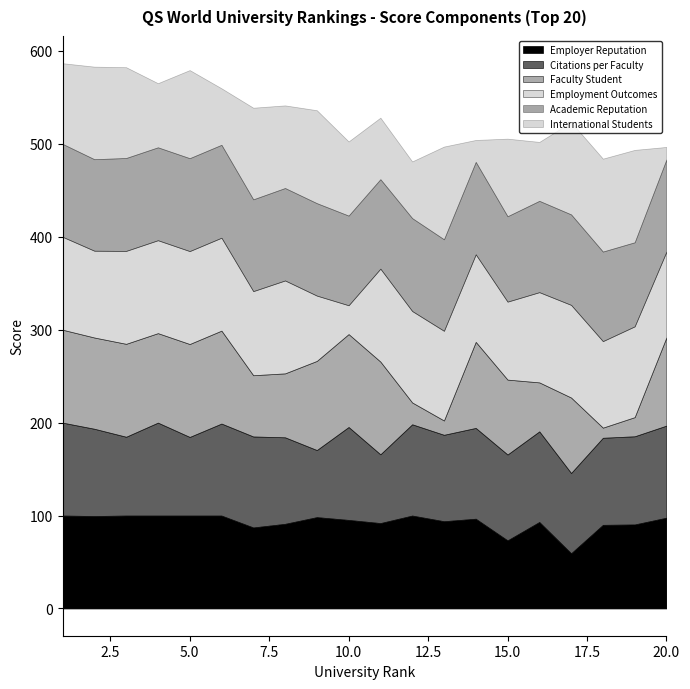

What is the difference between the highest and lowest values at 18?

89.1